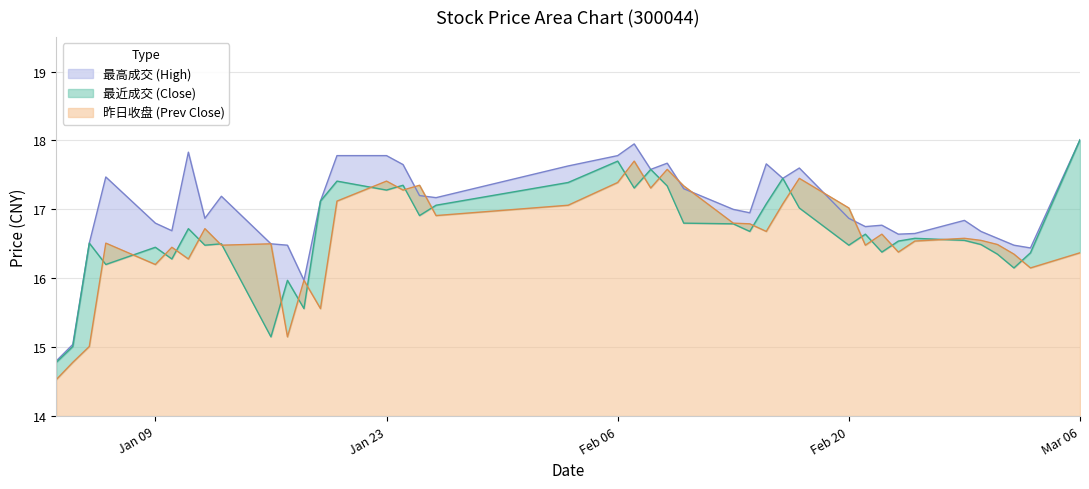

How many distinct data groups are displayed?

3